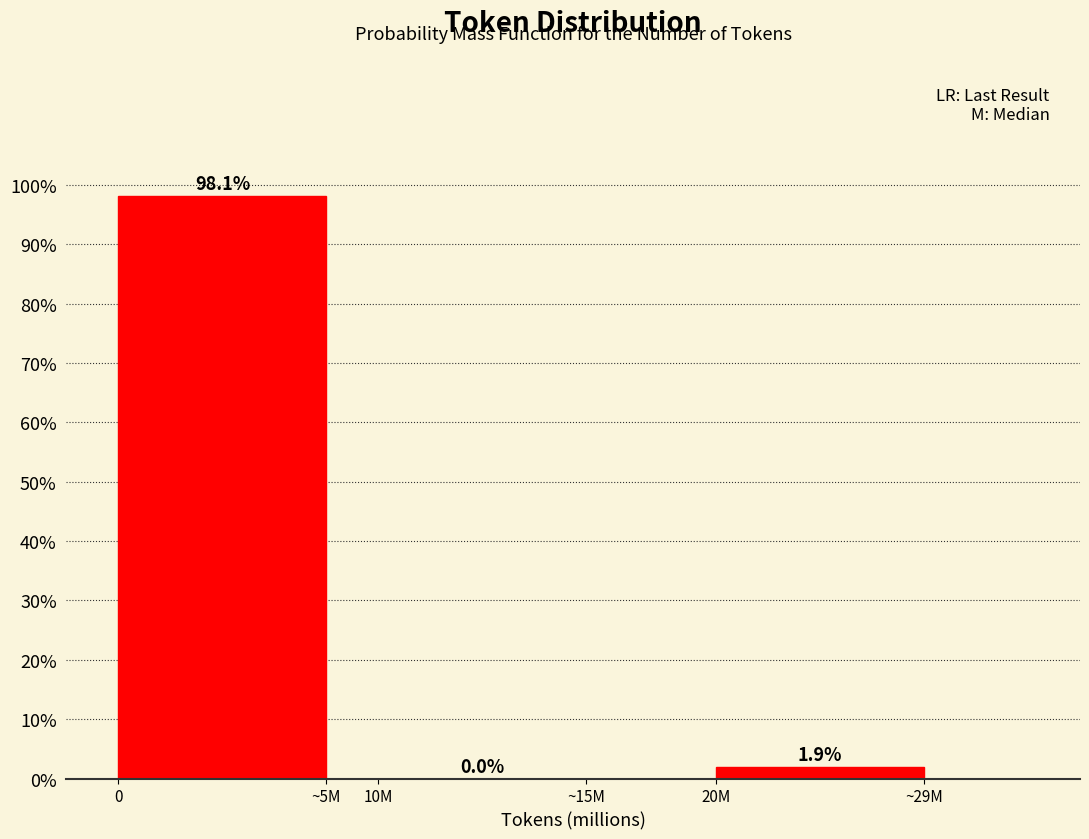

Reading left to right, transcribe all the data shown in this chart.

0=98.1	10M=0.0	20M=1.9